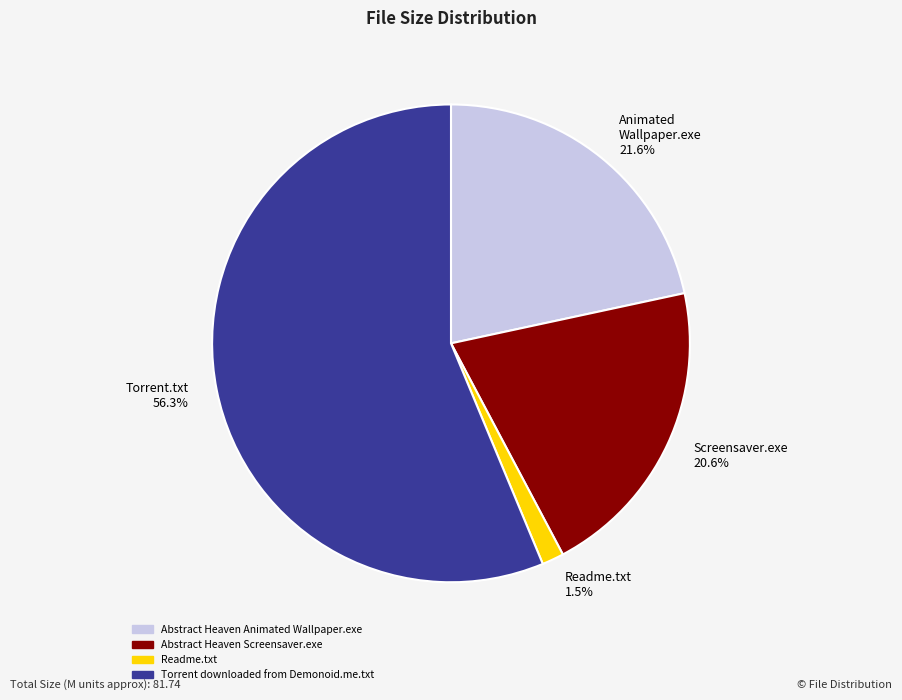

How many segments does this pie chart have?

4